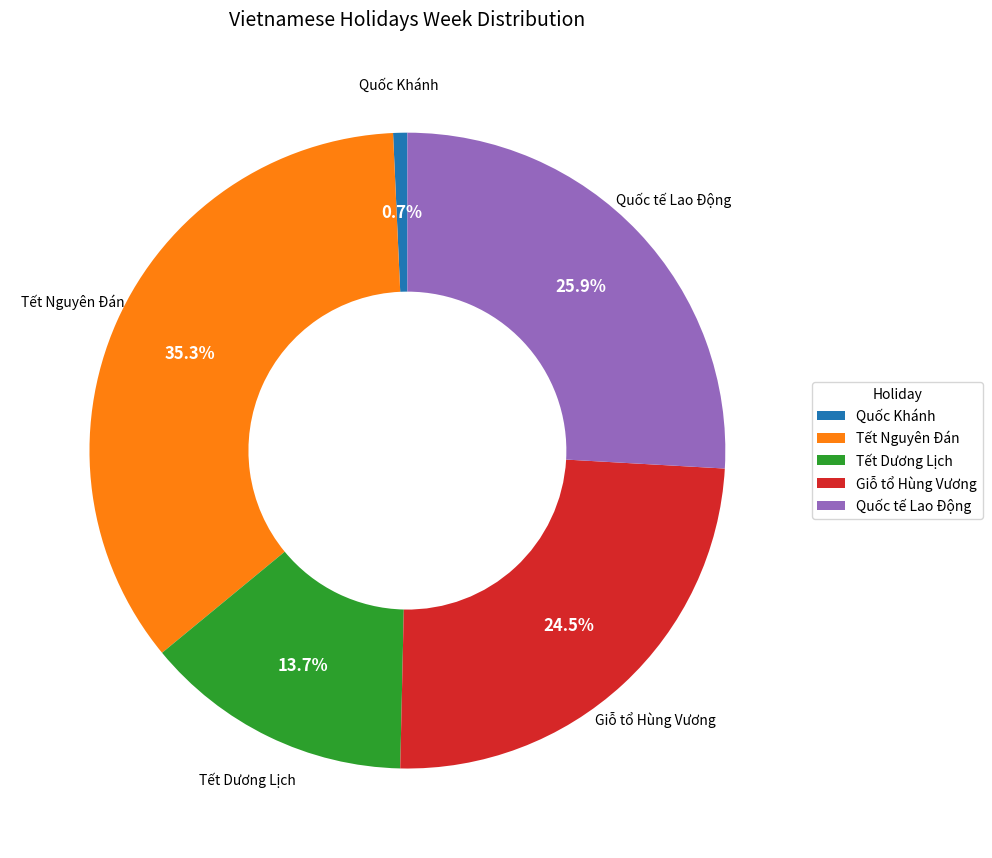

Between Tết Dương Lịch and Giỗ tổ Hùng Vương, which is larger?

Giỗ tổ Hùng Vương